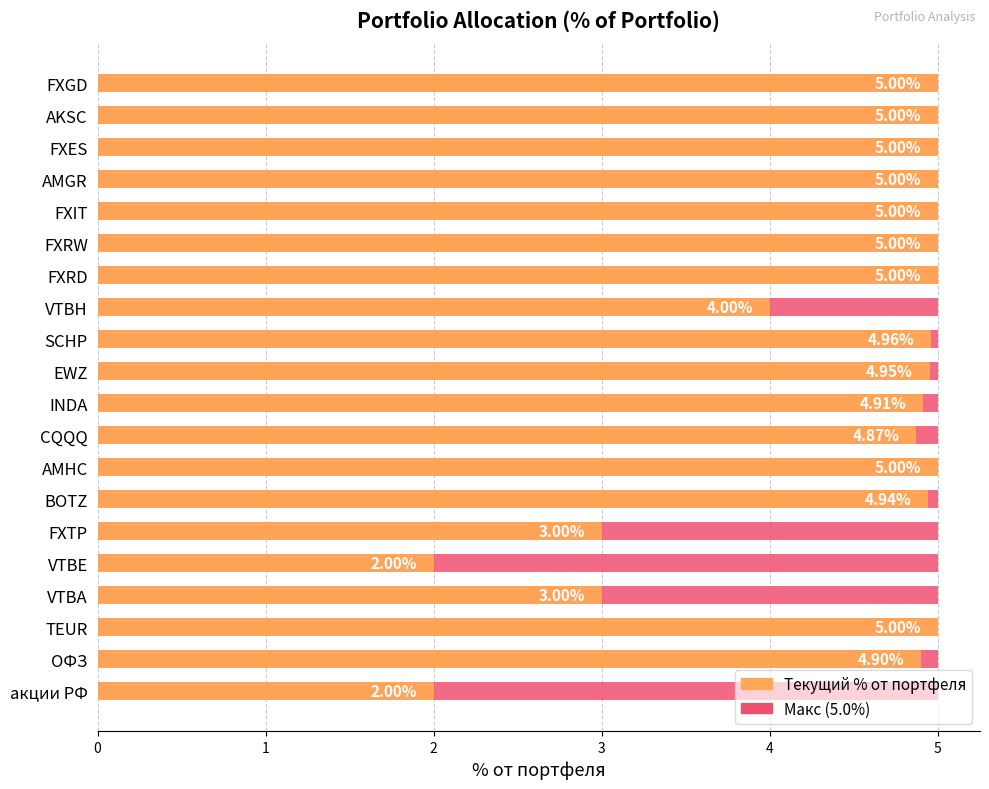

What is the difference between the maximum and second lowest values in the % от портфеля series?

3.0